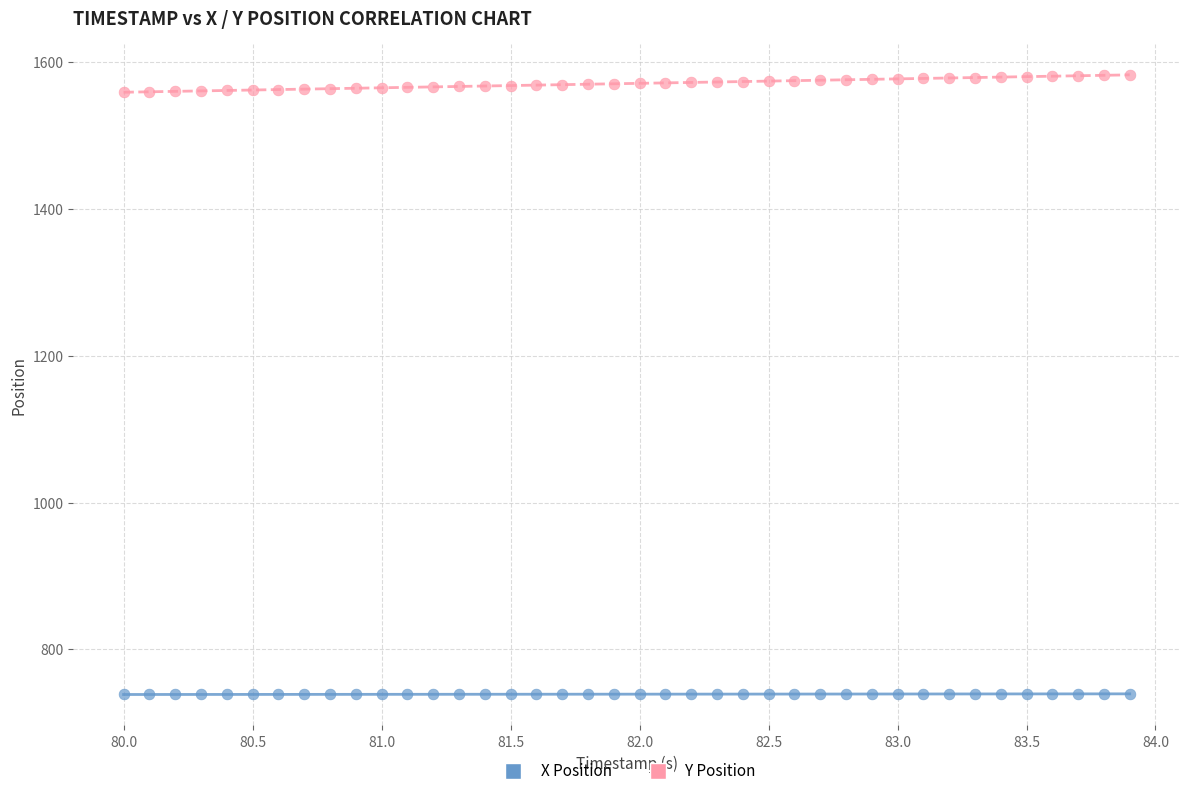

Which series has the largest Y range (max minus min)?

Y Position